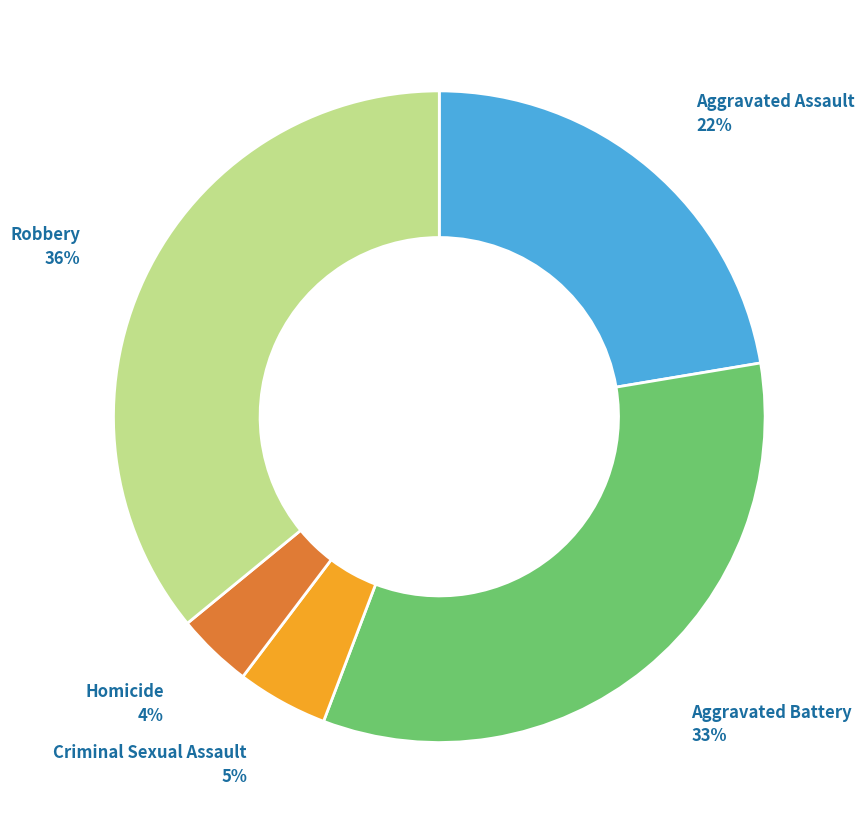

Is the sum of Robbery and Aggravated Assault greater than half?

Yes